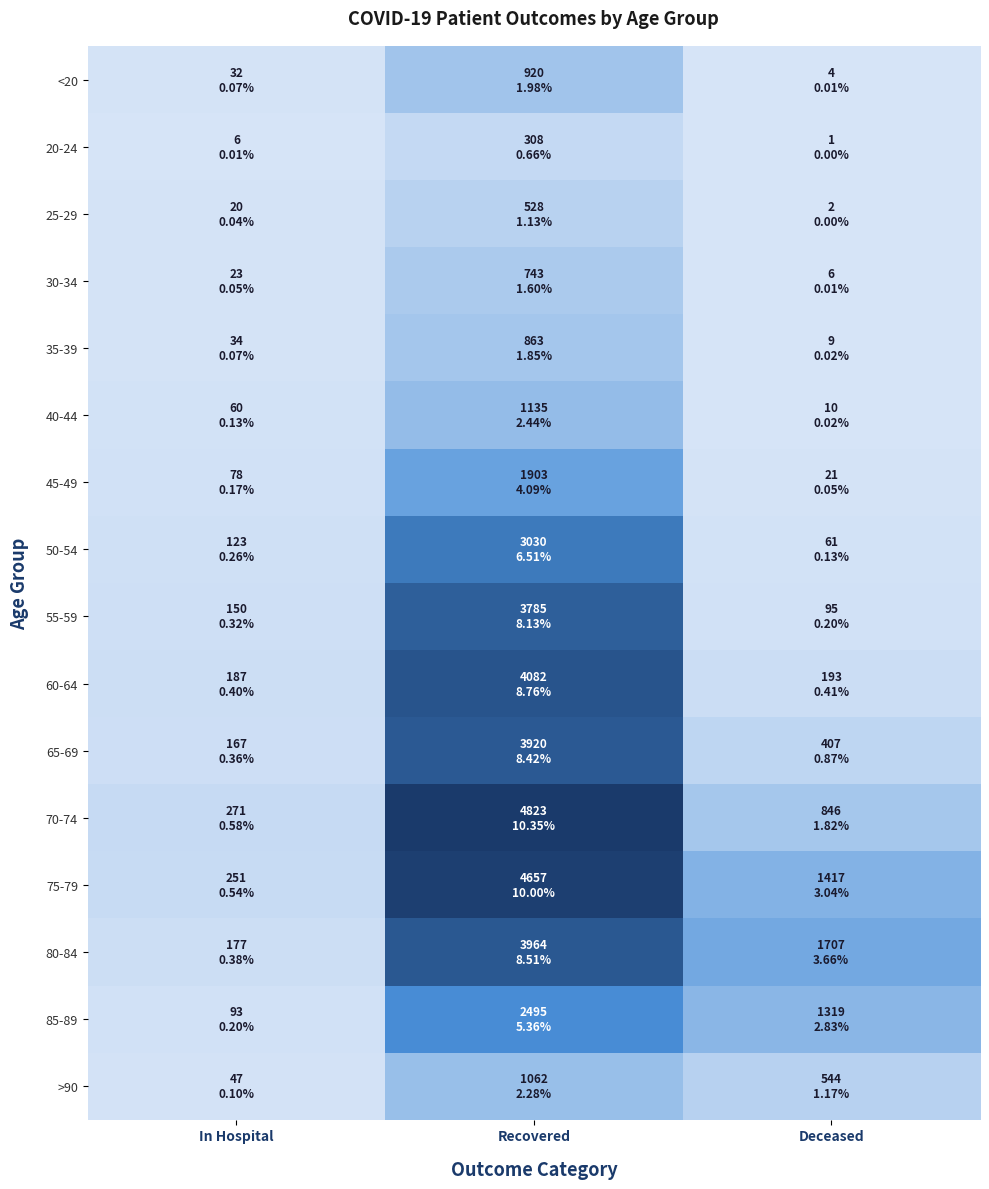

What is the smallest value displayed?

1